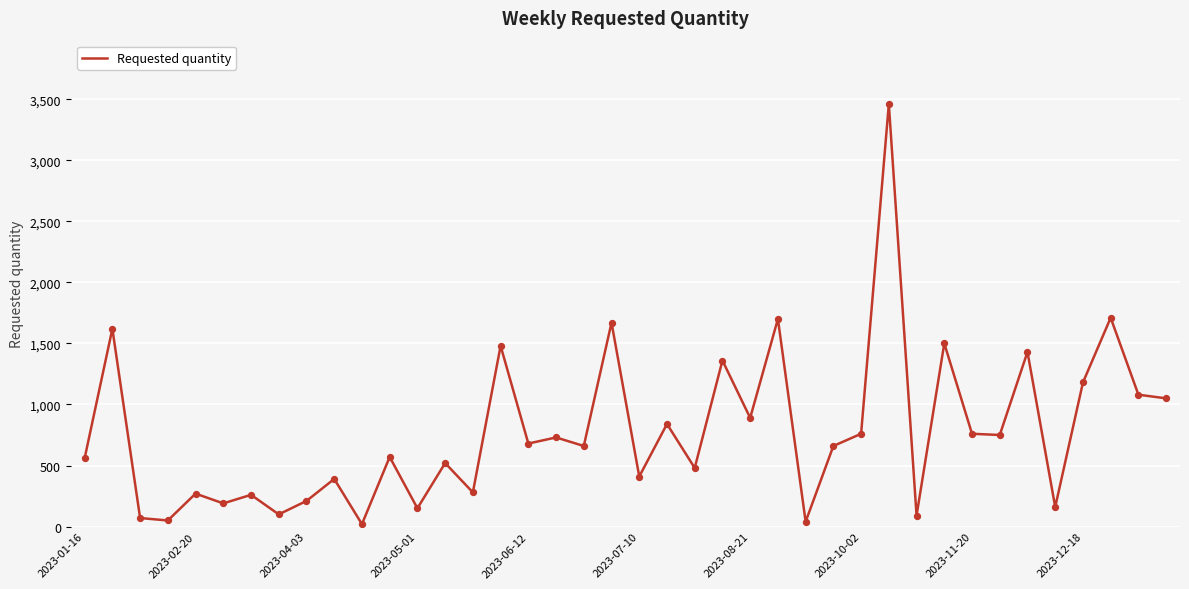

What is the greatest value displayed?

3460